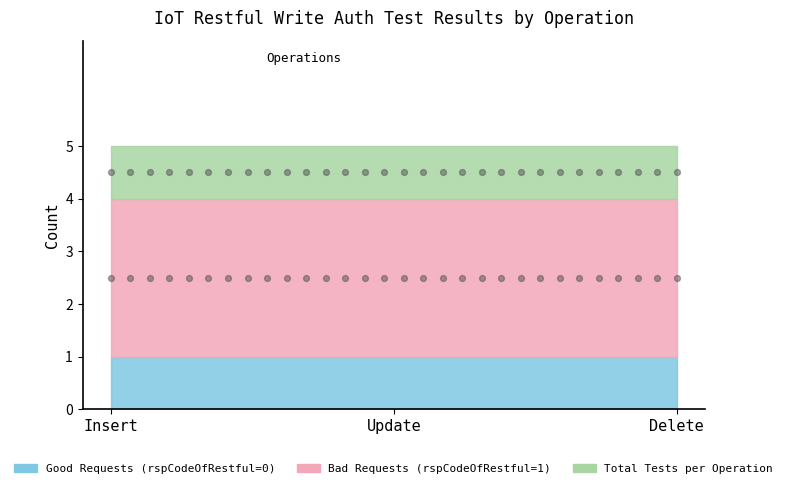

At how many categories does at least one series exceed 4?

3